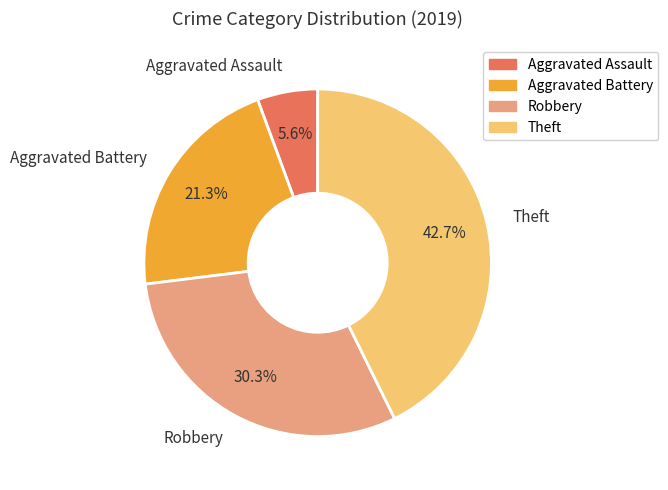

Which has a higher value, Theft or Aggravated Assault?

Theft